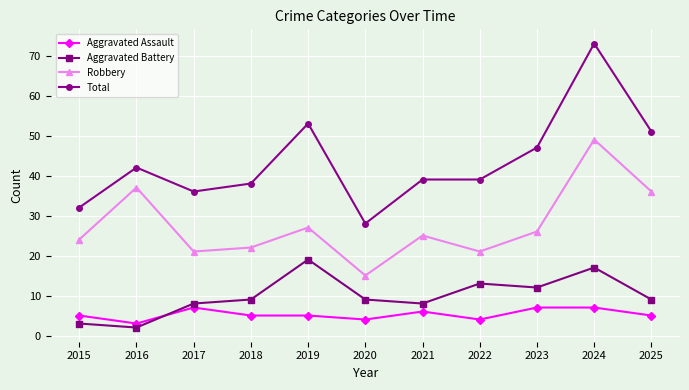

At which category is the sum across all series the highest?

2024